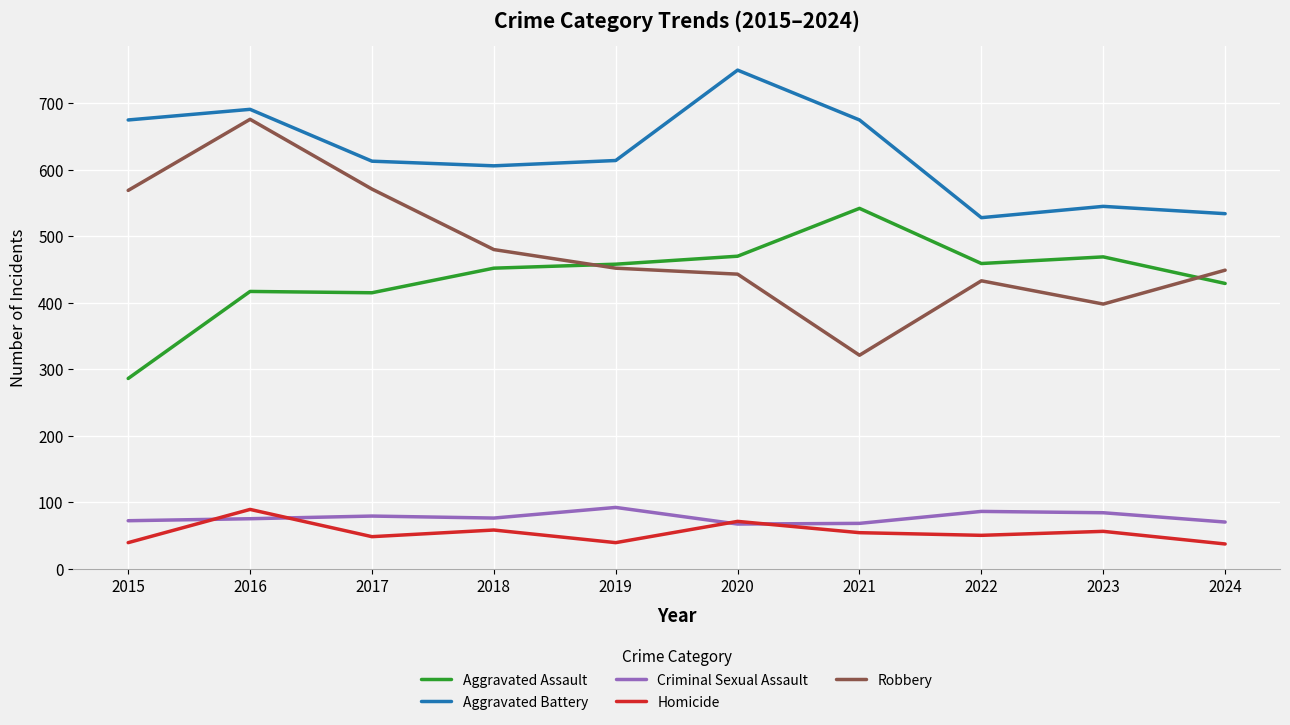

What is the approximate value of Aggravated Assault at 2022, to the nearest 10?

460